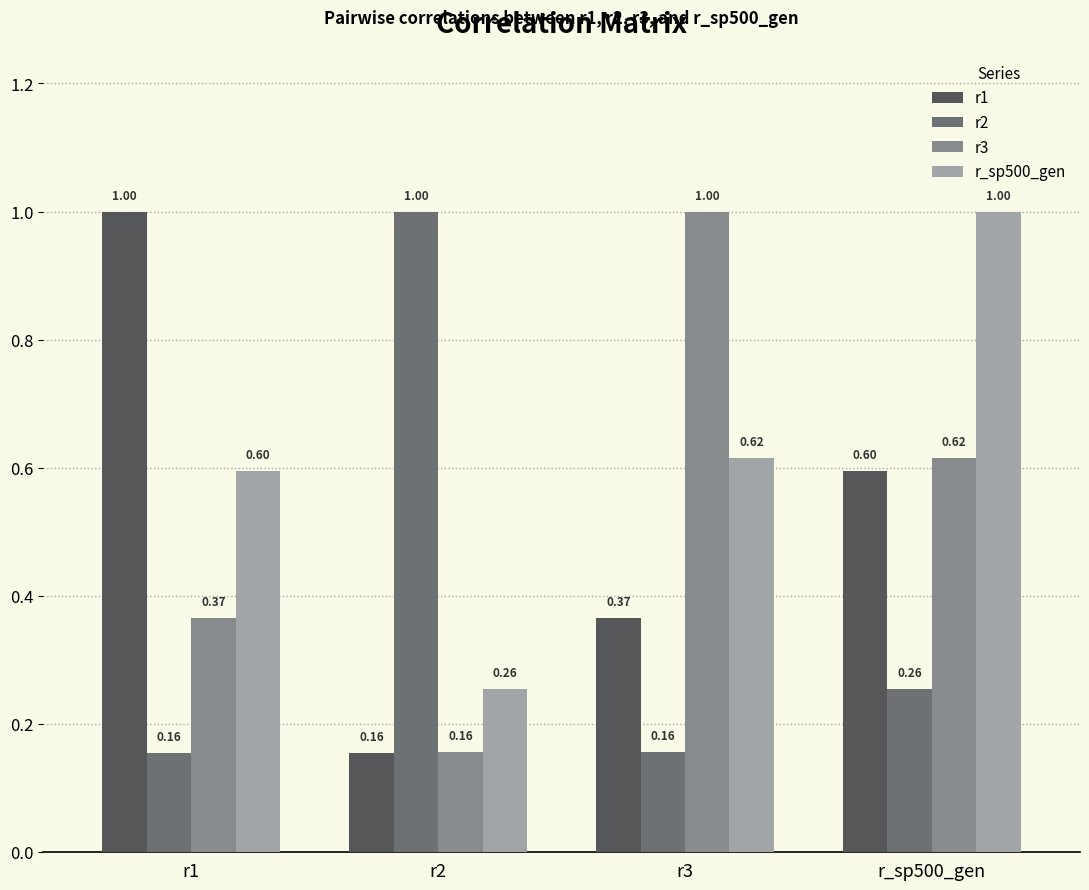

How many r3 values are between 0 and 1?

4